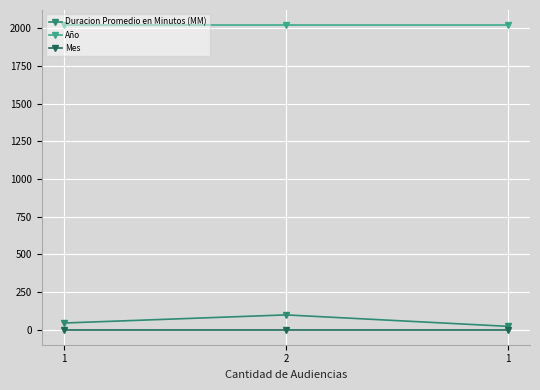

How many data points does each series have?

3